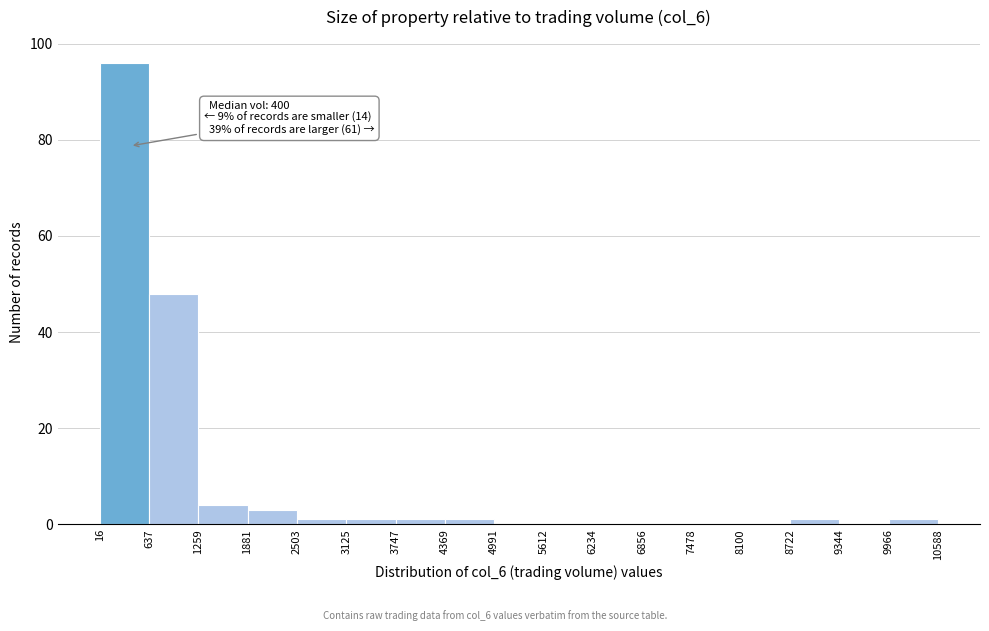

Which range on the x-axis has the tallest bar?

16 to 637